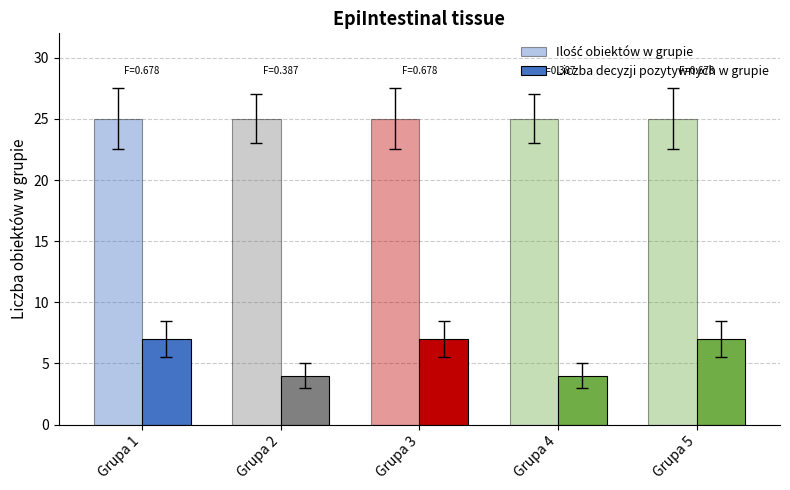

How many groups of bars are there?

5